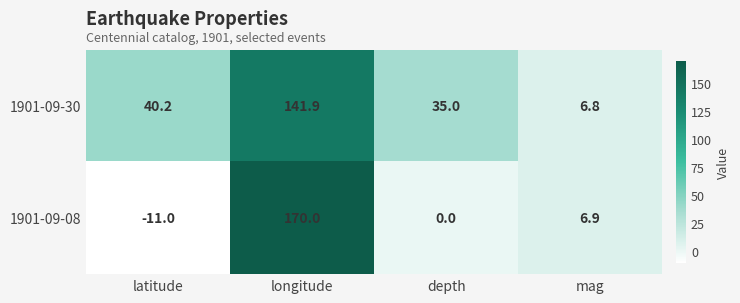

Reading left to right, list all the values displayed in this chart.

1901-09-30: 40.2	141.9	35.0	6.8
1901-09-08: -11.0	170.0	0.0	6.9